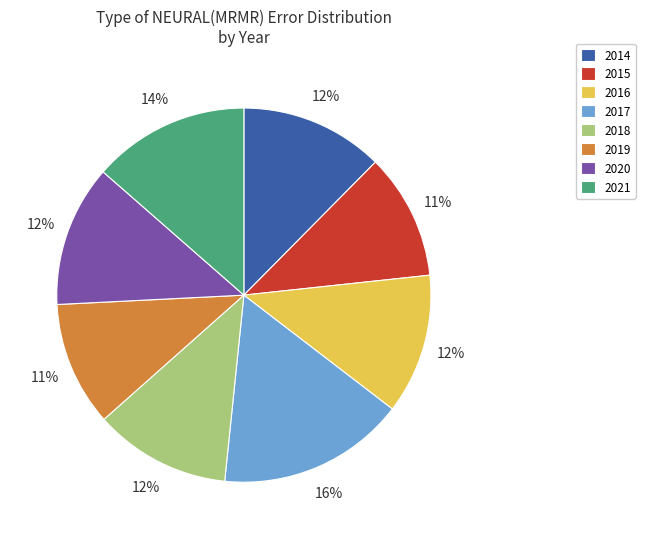

To the nearest percent, what is the average slice percentage?

12%